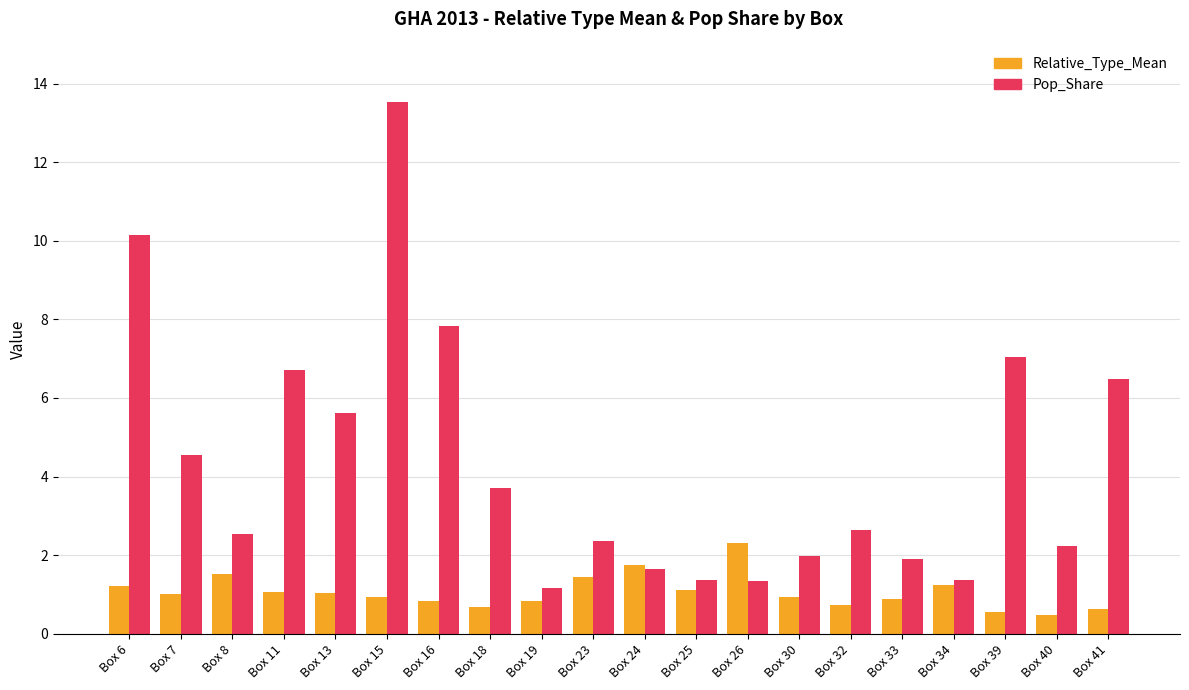

At which label is Pop_Share closest to 7?

Box 39